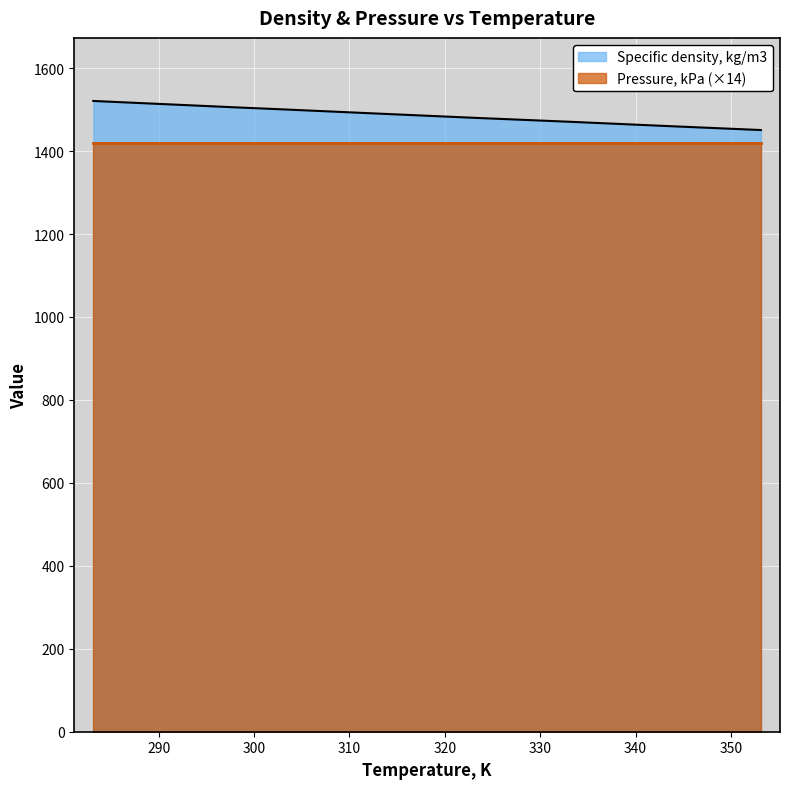

What is the label of the 1st point from the left?

283.15